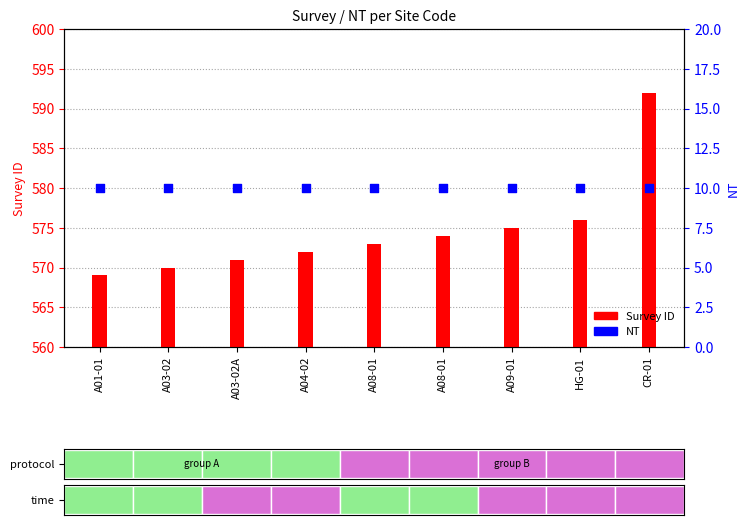

At how many categories does at least one series exceed 100?

9